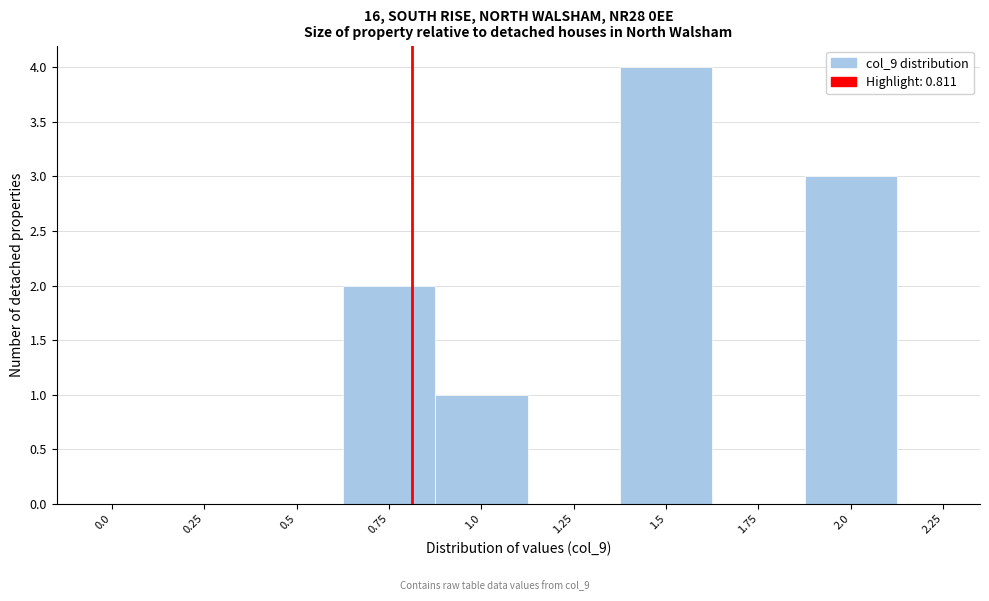

Which range on the x-axis has the tallest bar?

1.375 to 1.625